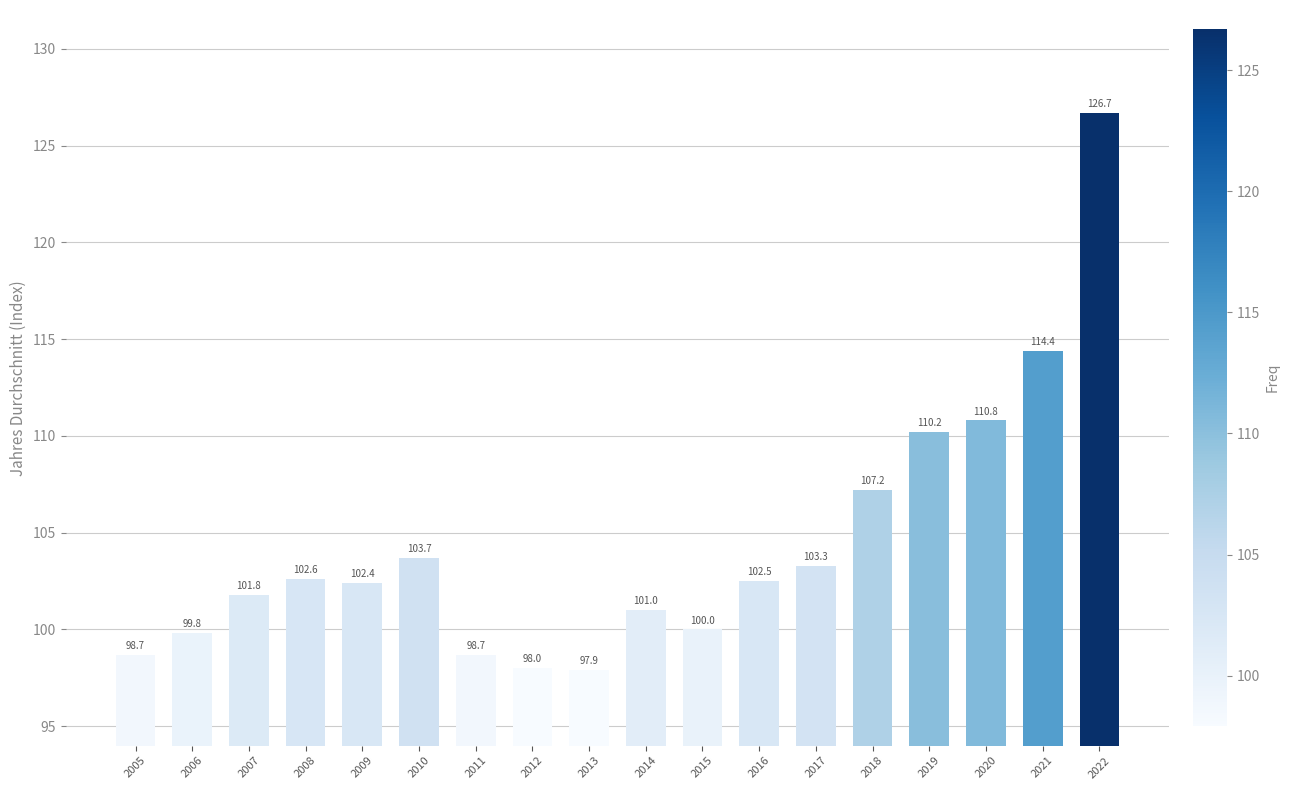

Where does the data first go above 102?

2008